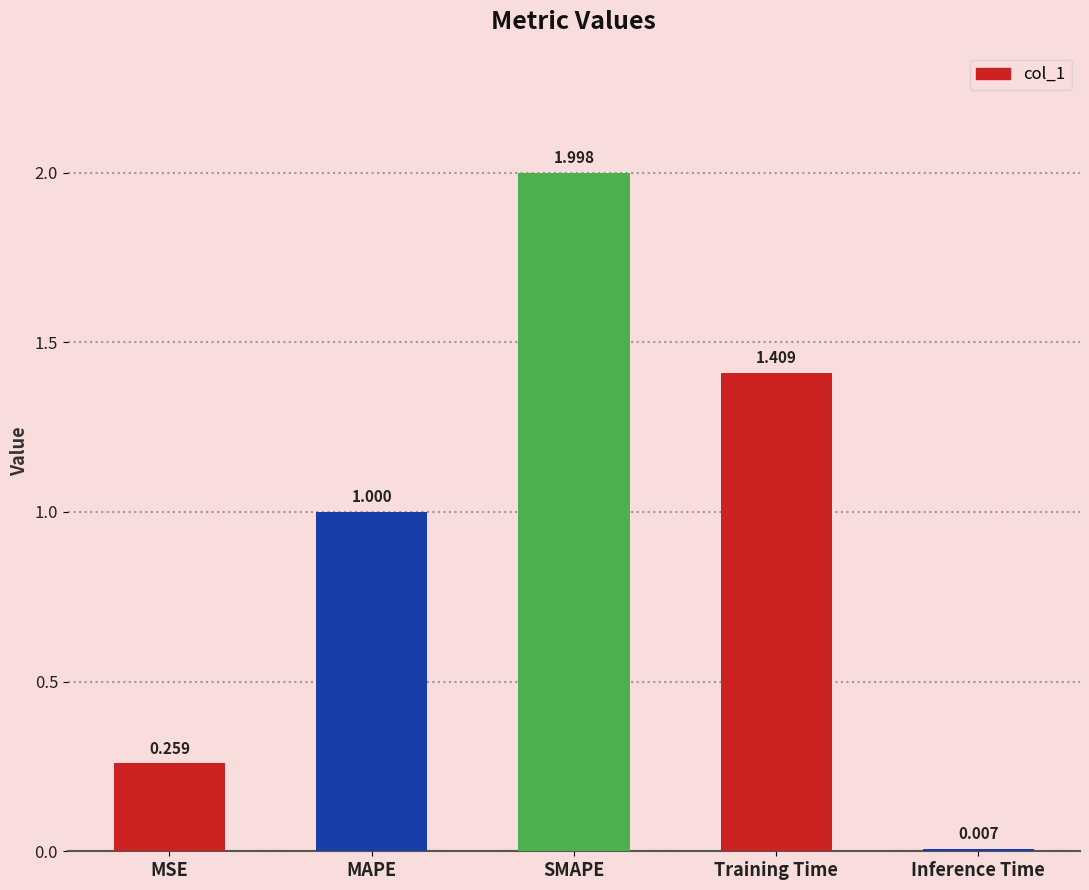

What is the label of the 4th bar from the right?

MAPE